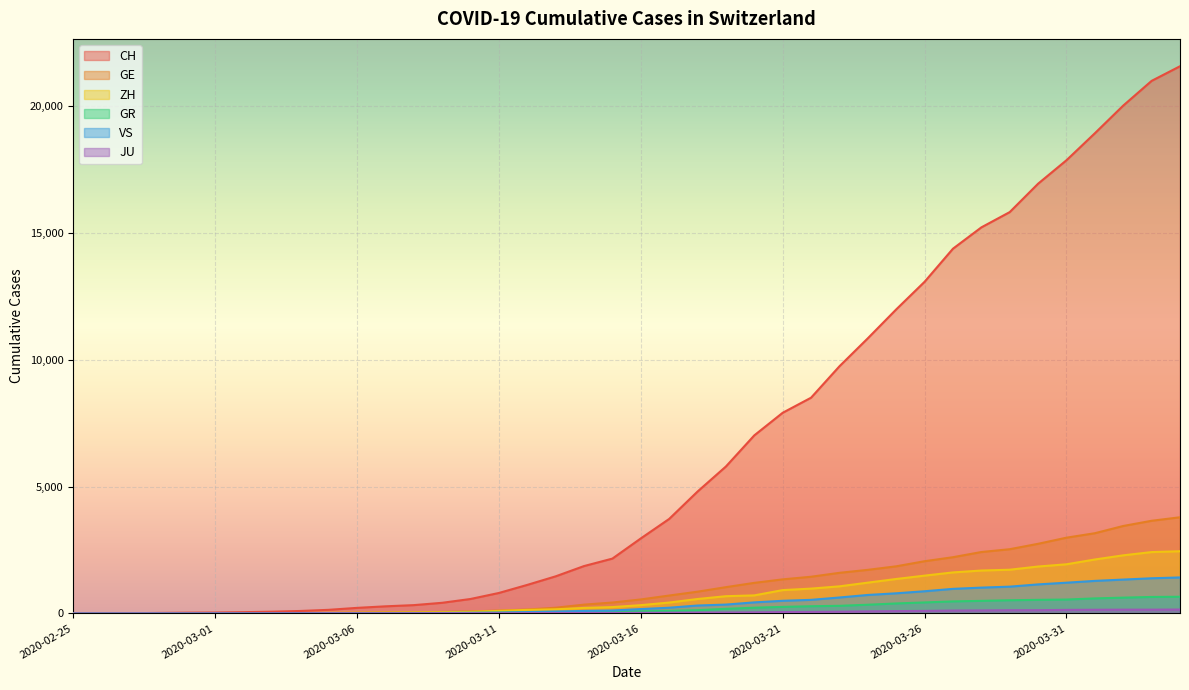

What is the average value of the JU series?

49